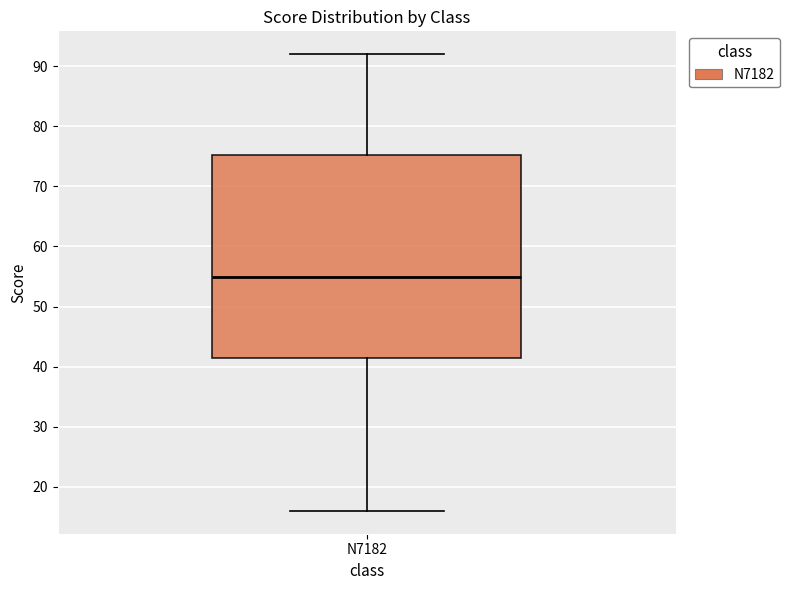

Transcribe this box plot: give where the median line is, the range the box spans, and where the two whiskers end, as read against the y-axis. The values are not printed on the chart, so give them approximately, as read against the axis.

median 55, box 42 to 75, whiskers 16 to 92